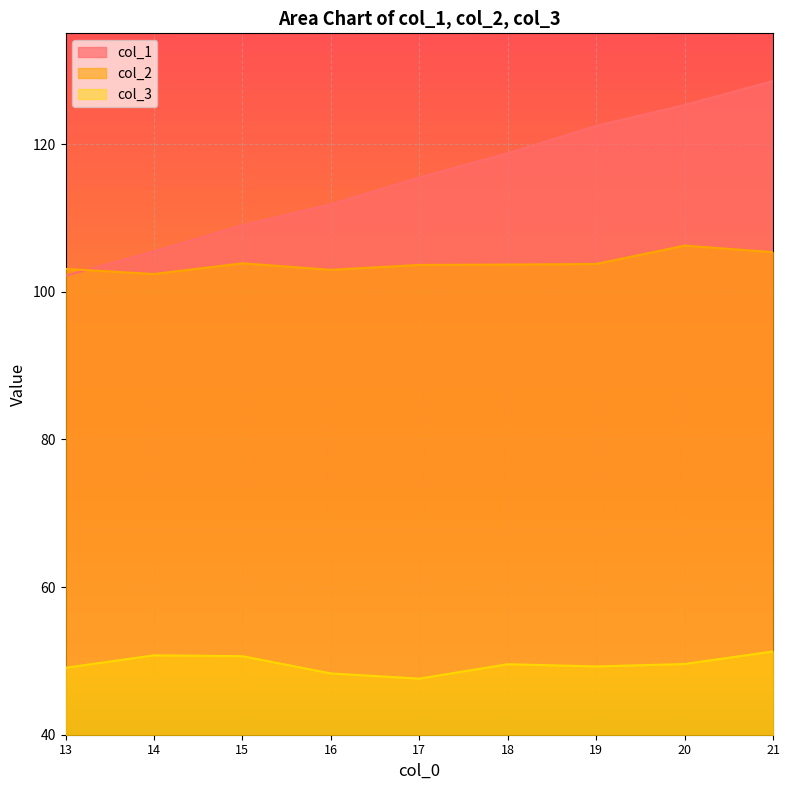

At 20, list the series in order from largest to smallest.

col_1, col_2, col_3